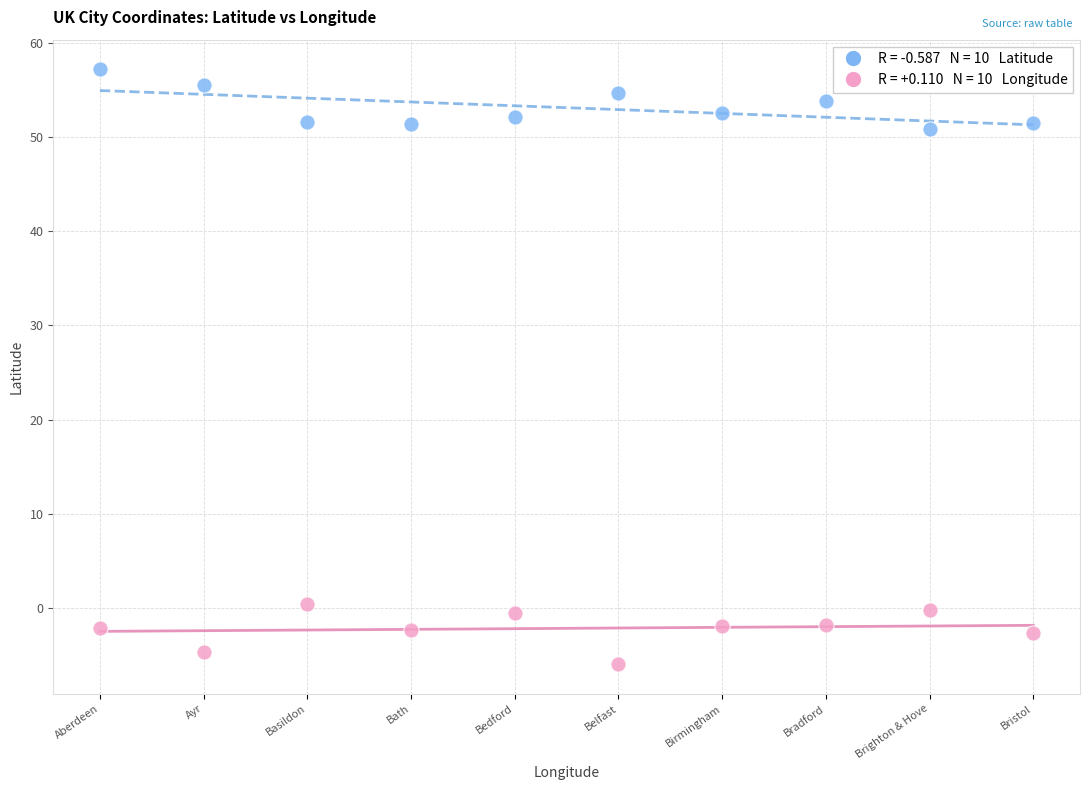

Across all data points, what is the range of Y values (max minus min)?

63.1